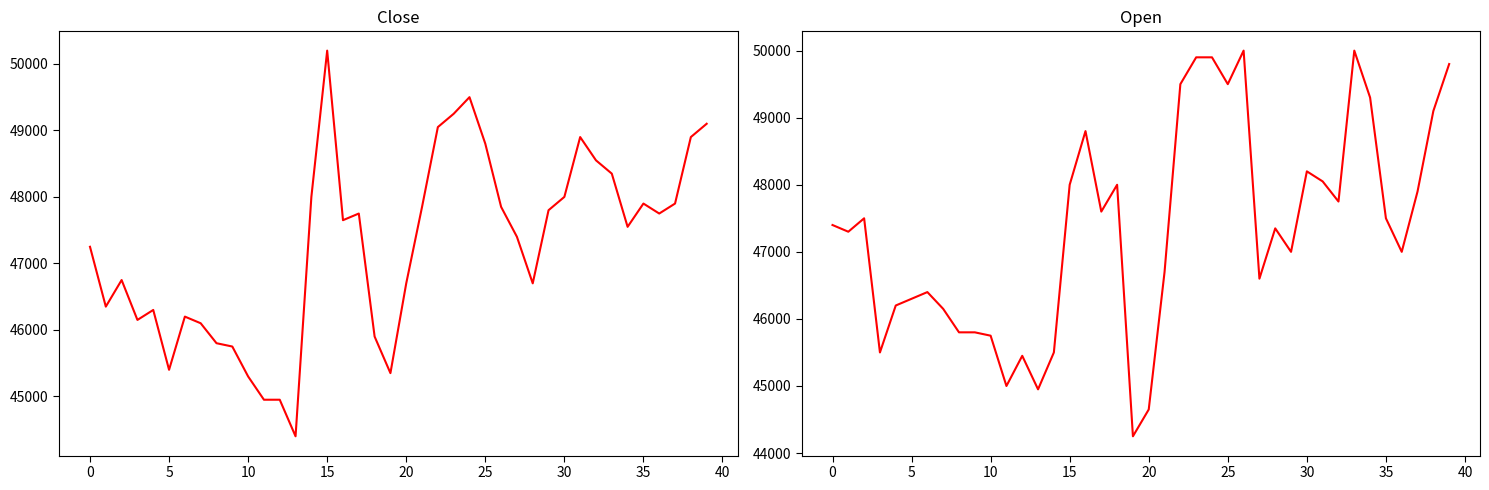

Does the chart display data point markers on the line(s)?

No